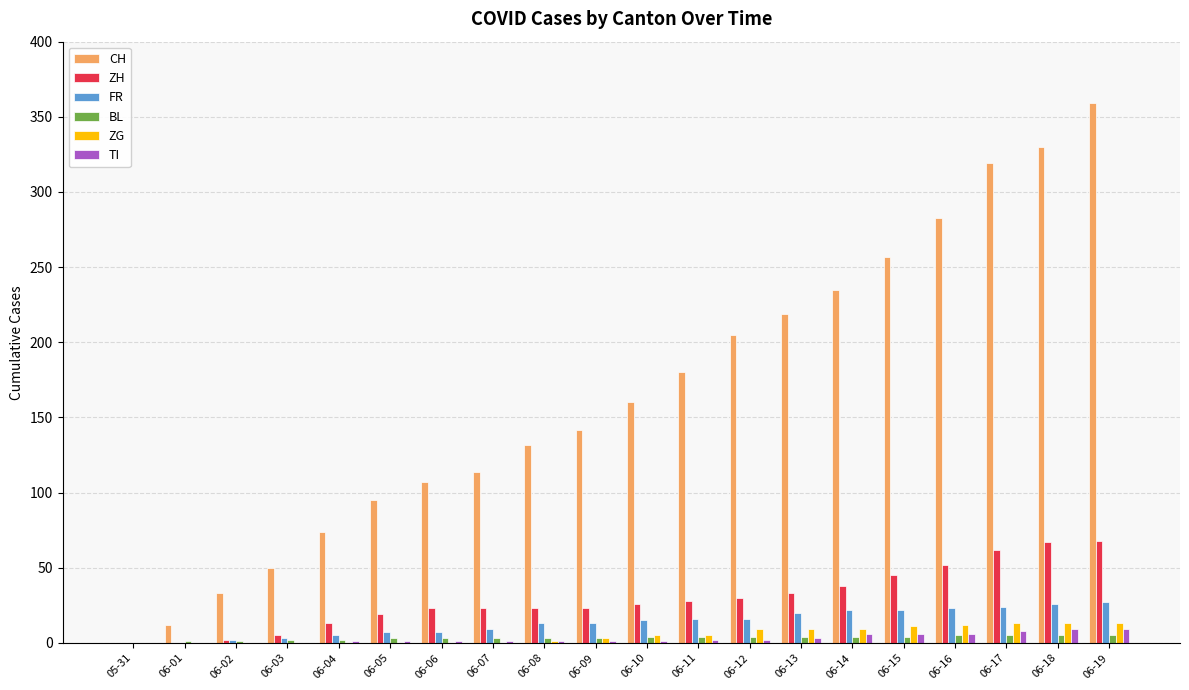

Which label corresponds to the largest value in the chart?

06-19